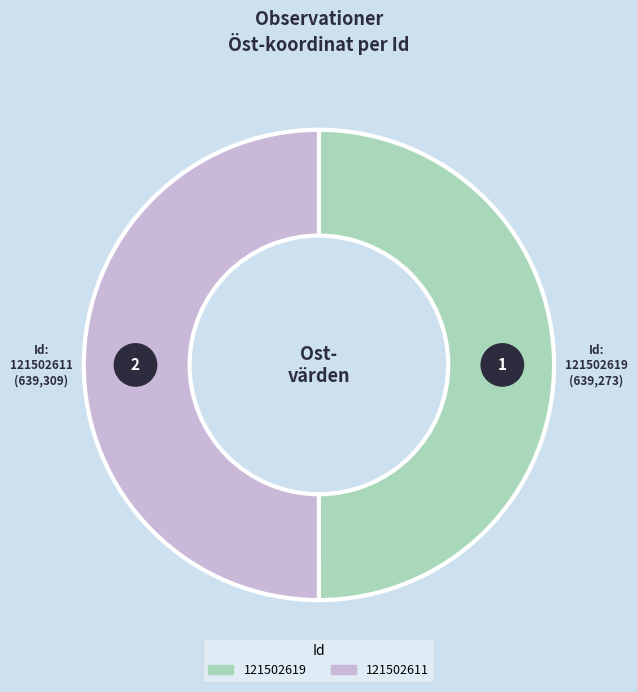

Count the number of slices in the pie.

2